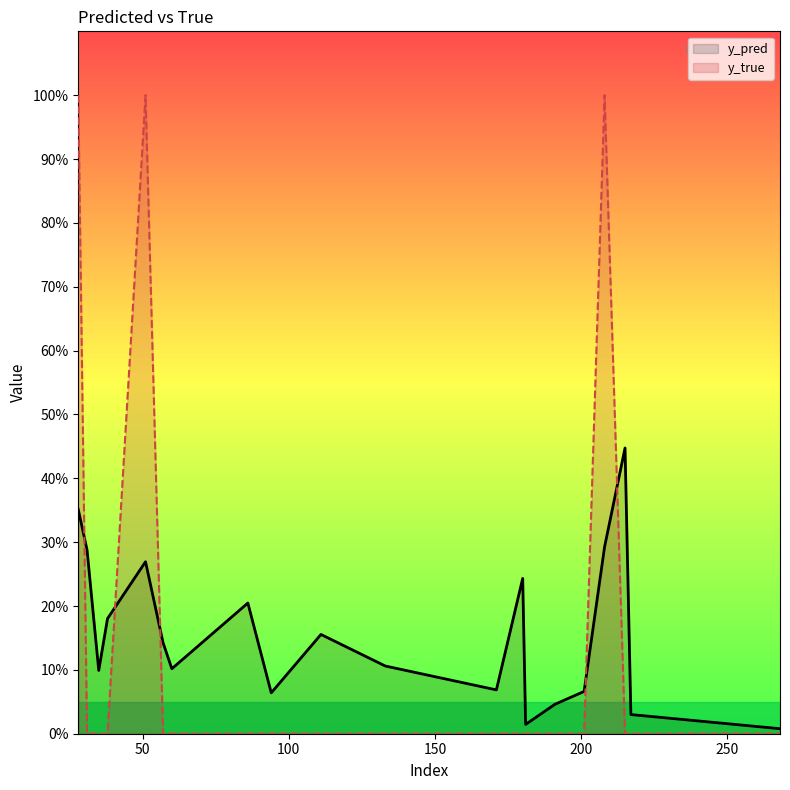

True or false: y_pred and y_true intersect in this chart.

True